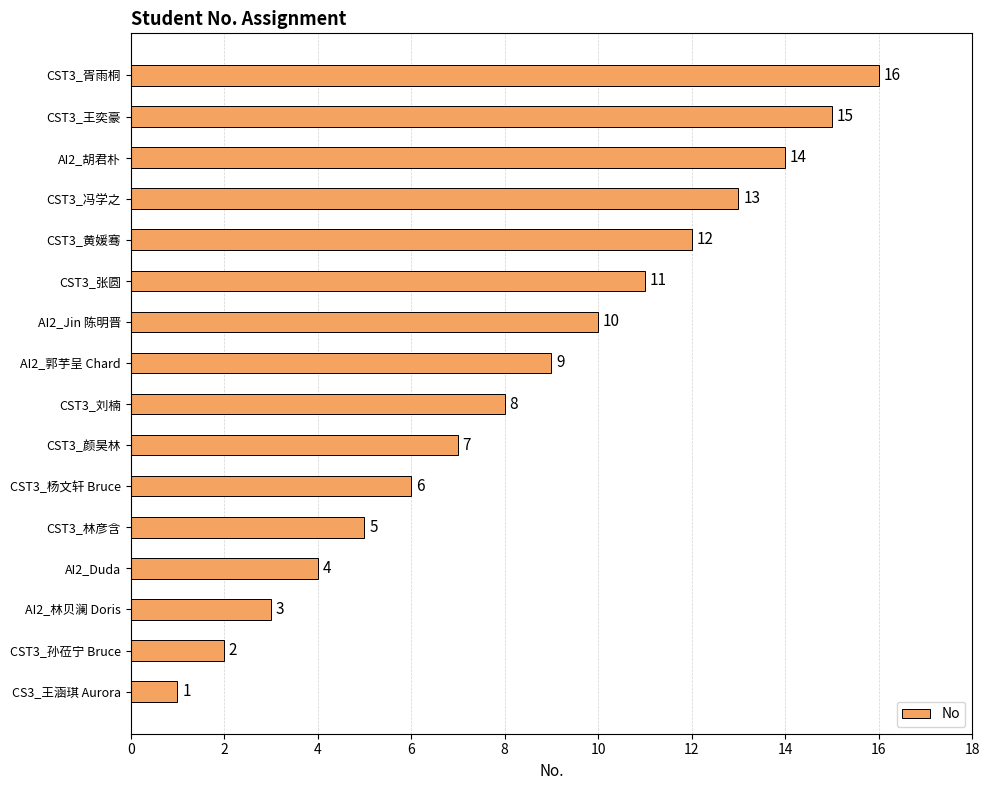

The chart shows a value of 4 at AI2_林贝澜 Doris. True or false?

False